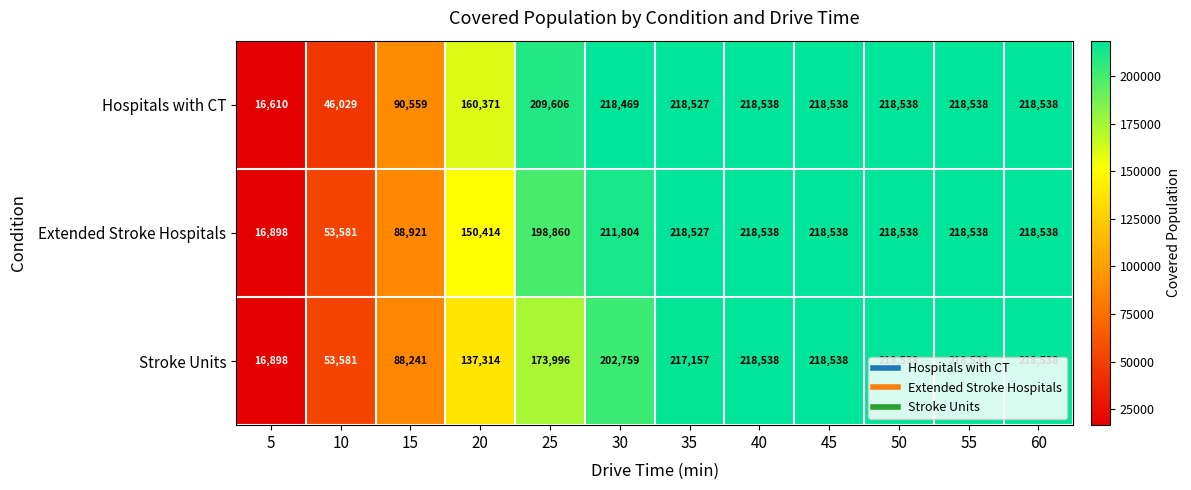

What is the difference between the Hospitals with CT values at 15 and 45?

127979